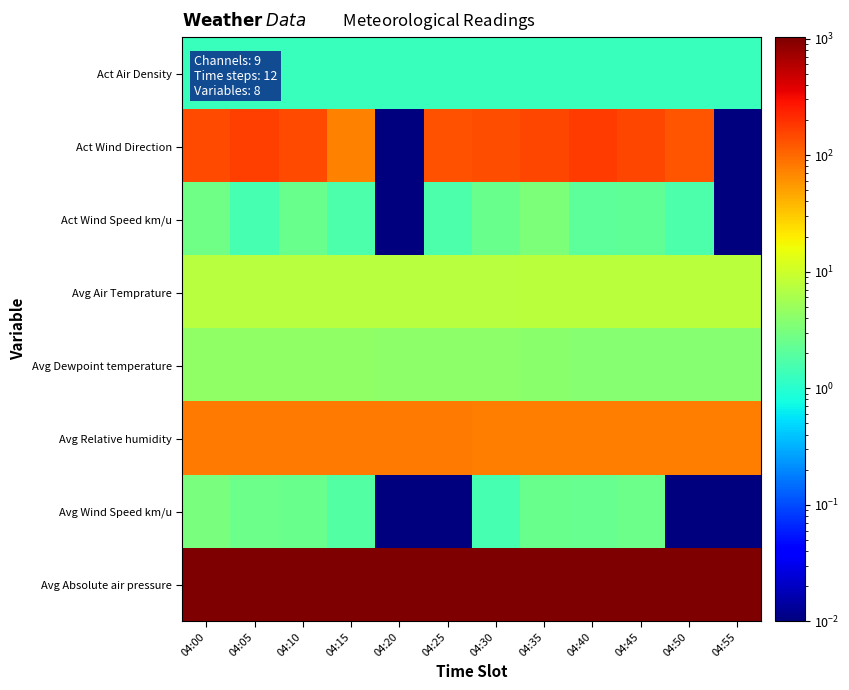

What is the difference between the highest and lowest values at 04:30?

1027.6